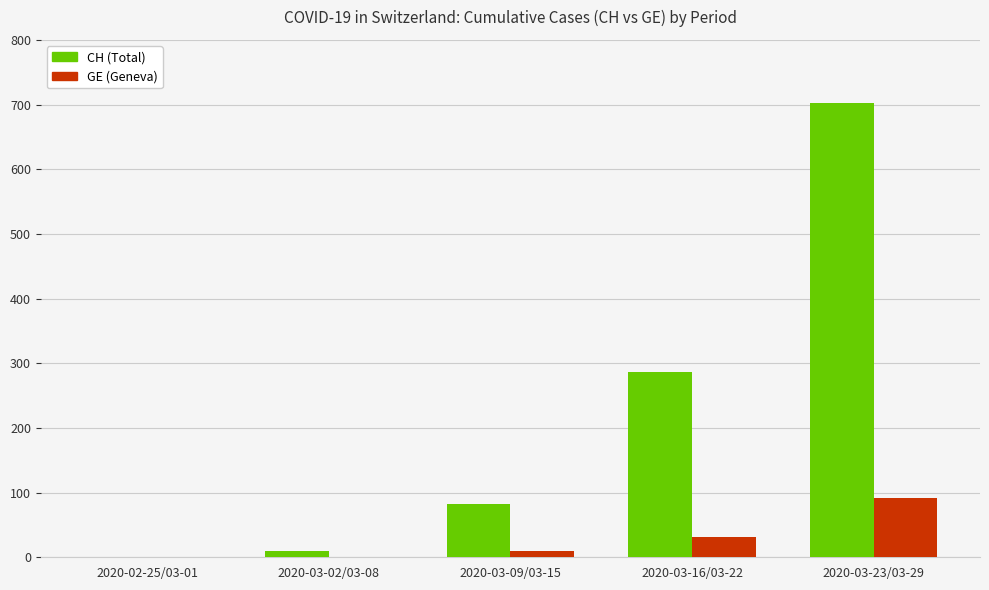

At which category is the sum across all series the highest?

2020-03-23/03-29